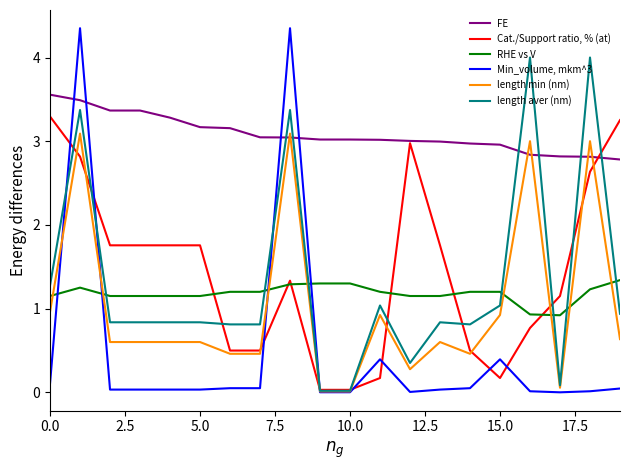

Which series has the widest spread of values?

Min_volume, mkm^3